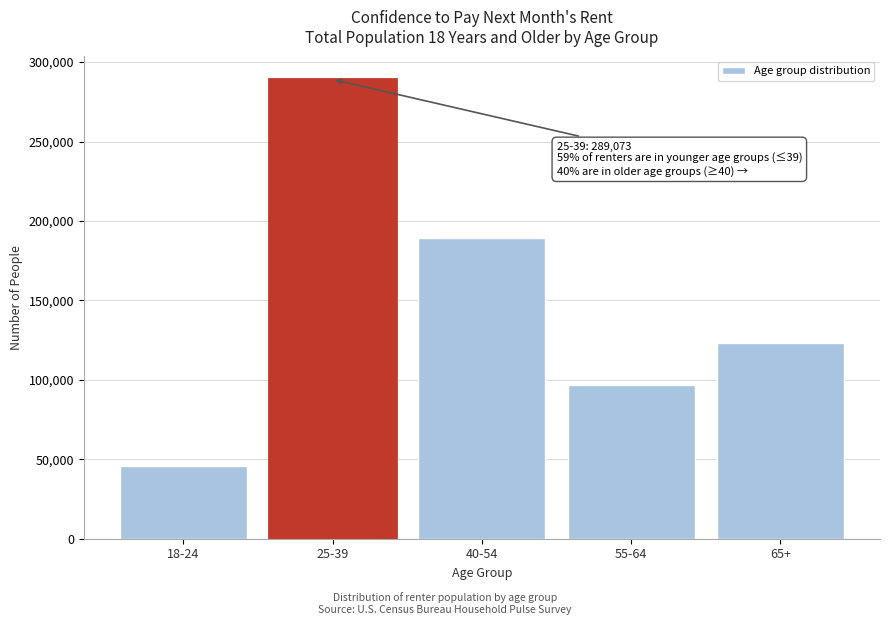

Reading right to left, list all the values displayed in this chart.

122925	96698	189419	289073	45628